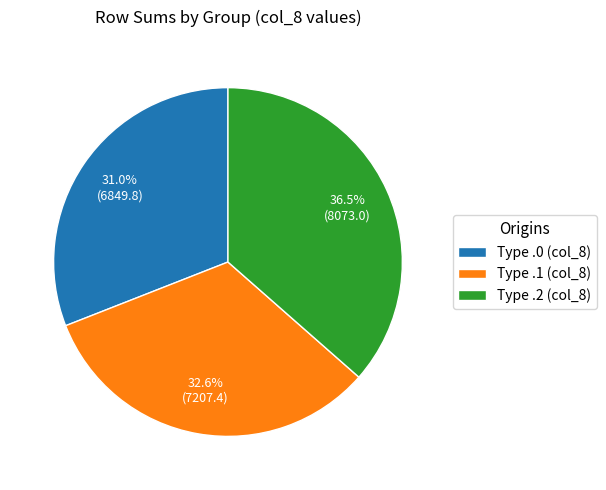

How many segments does this pie chart have?

3